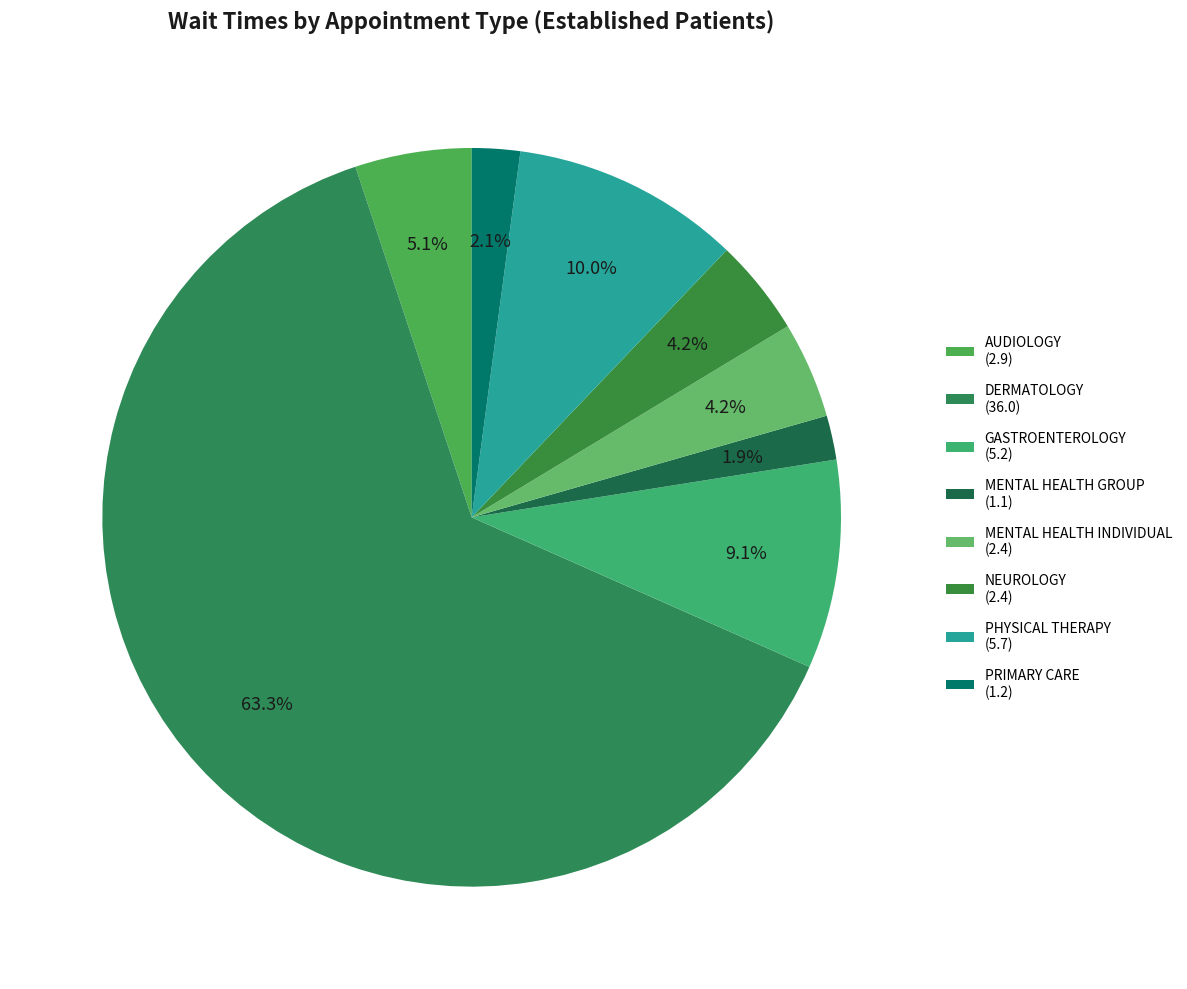

How many slices are in this pie chart?

8